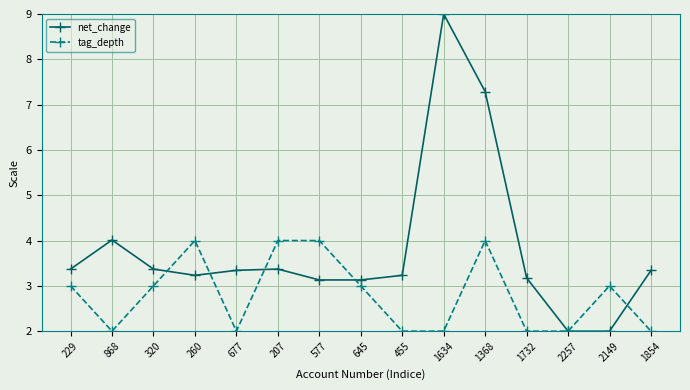

Is it true that tag_depth equals 2.0 at 677?

True